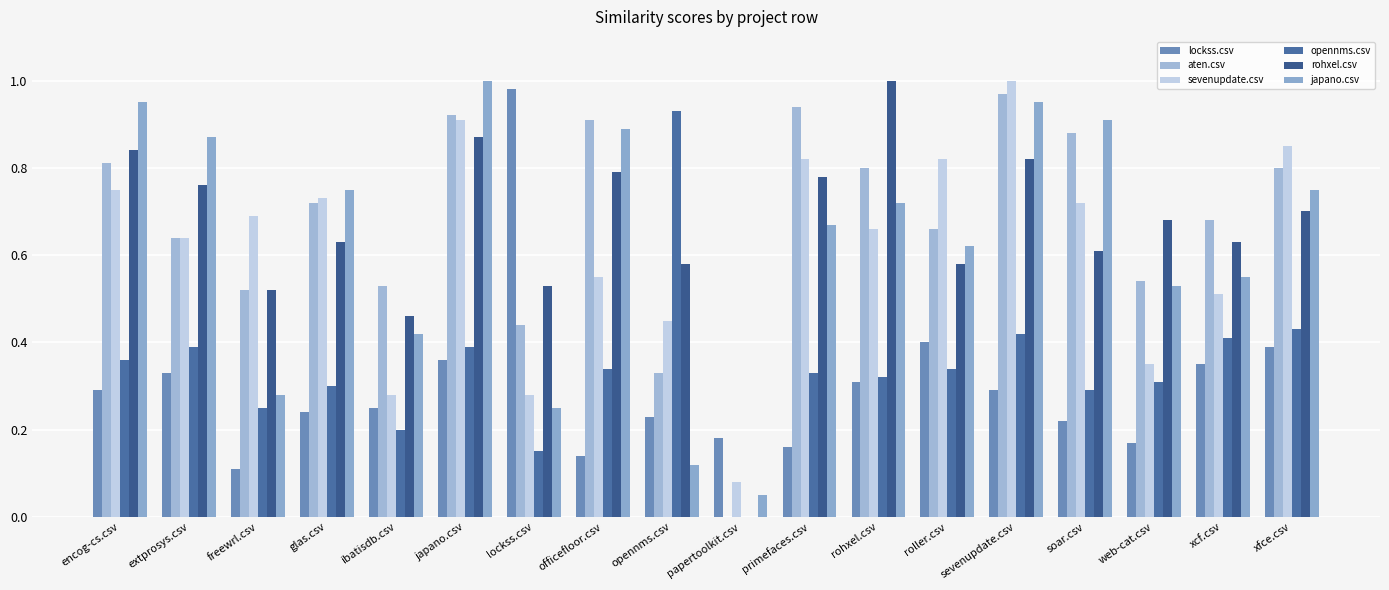

At extprosys.csv, list the series in order from largest to smallest.

japano.csv, rohxel.csv, aten.csv, sevenupdate.csv, opennms.csv, lockss.csv